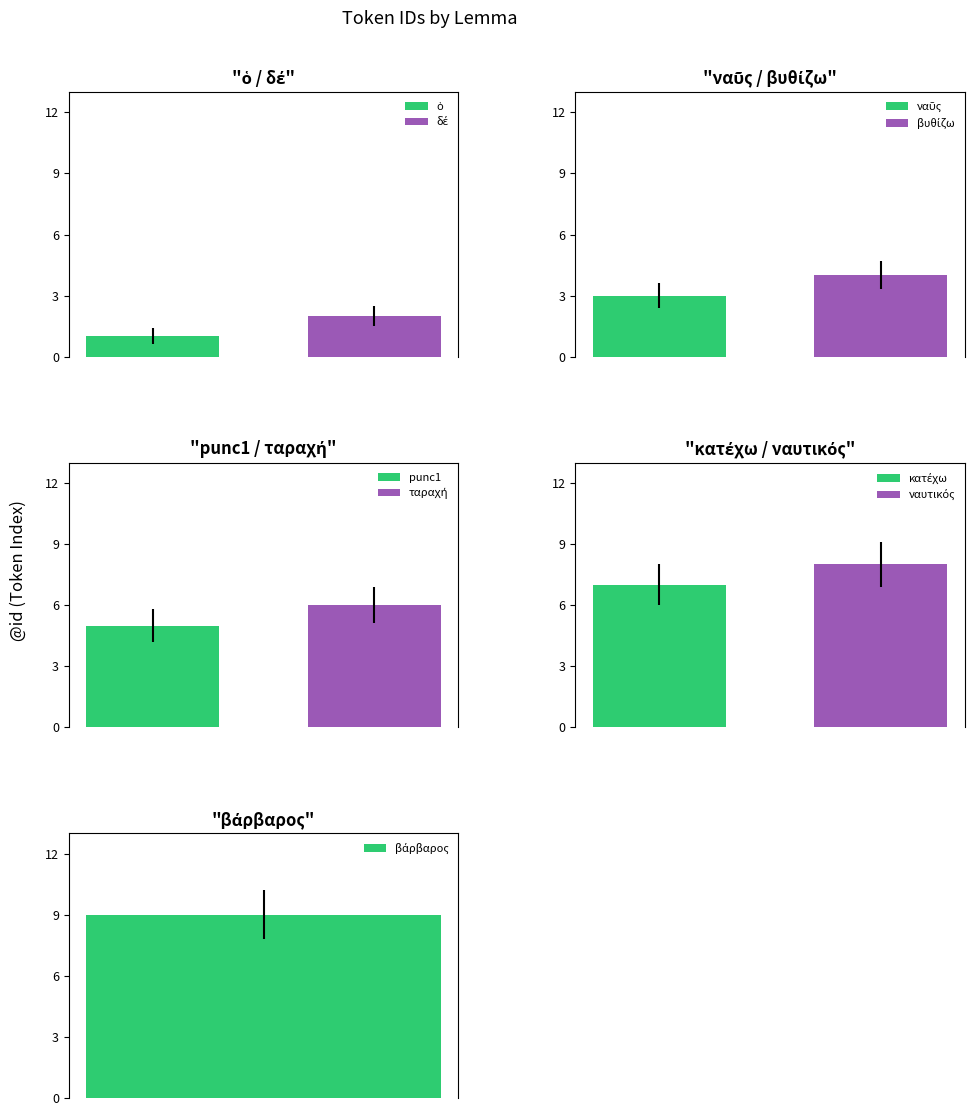

True or false: the data shows 14 at ναυτικός.

False